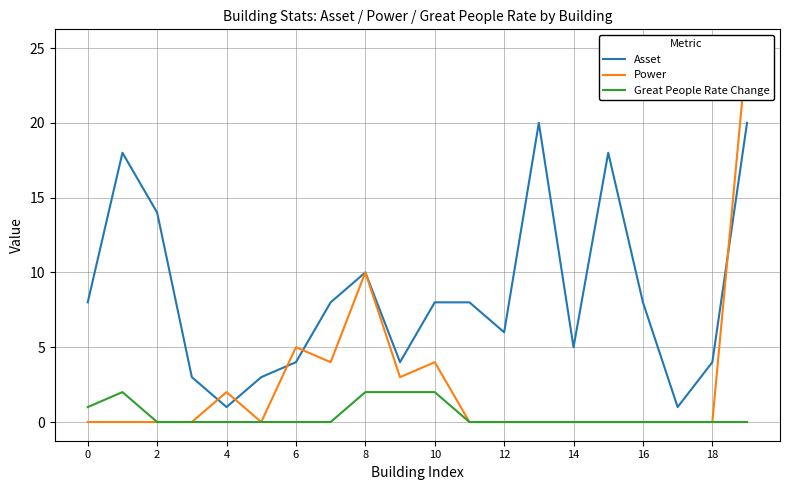

True or false: Great People Rate Change and Asset cross at least once.

False